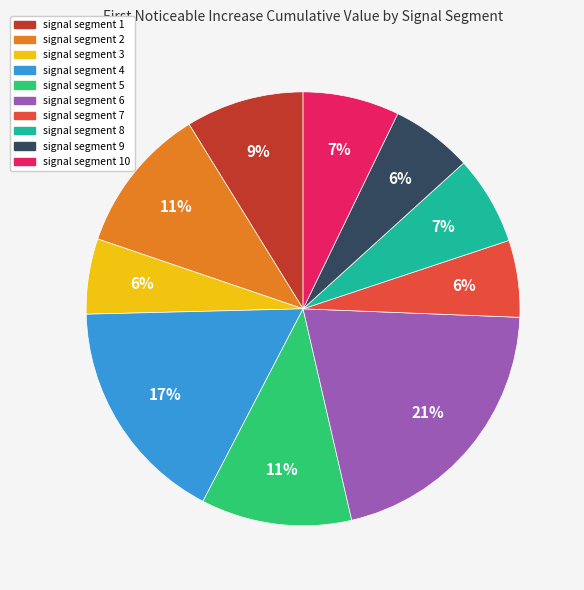

How many slices are in this pie chart?

10